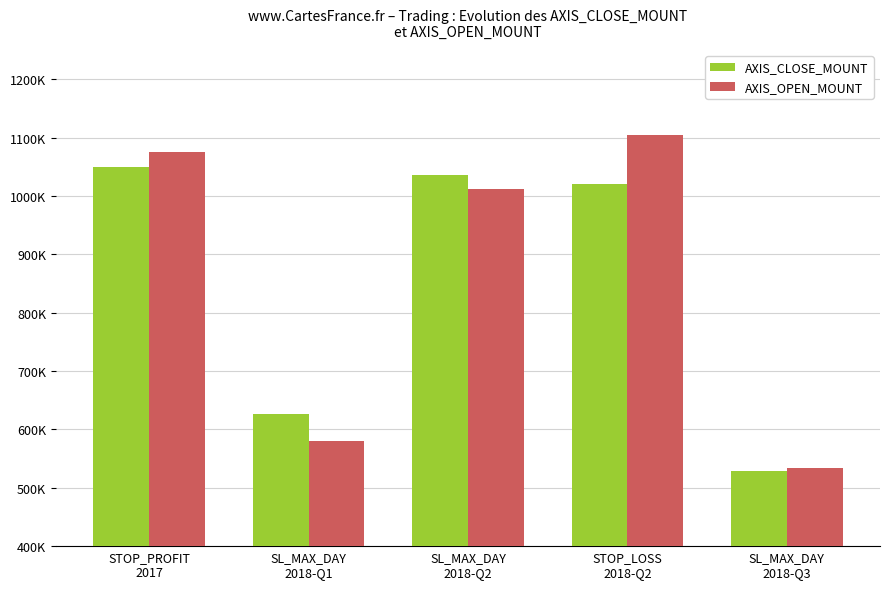

What are all the series names shown in the legend?

AXIS_CLOSE_MOUNT, AXIS_OPEN_MOUNT